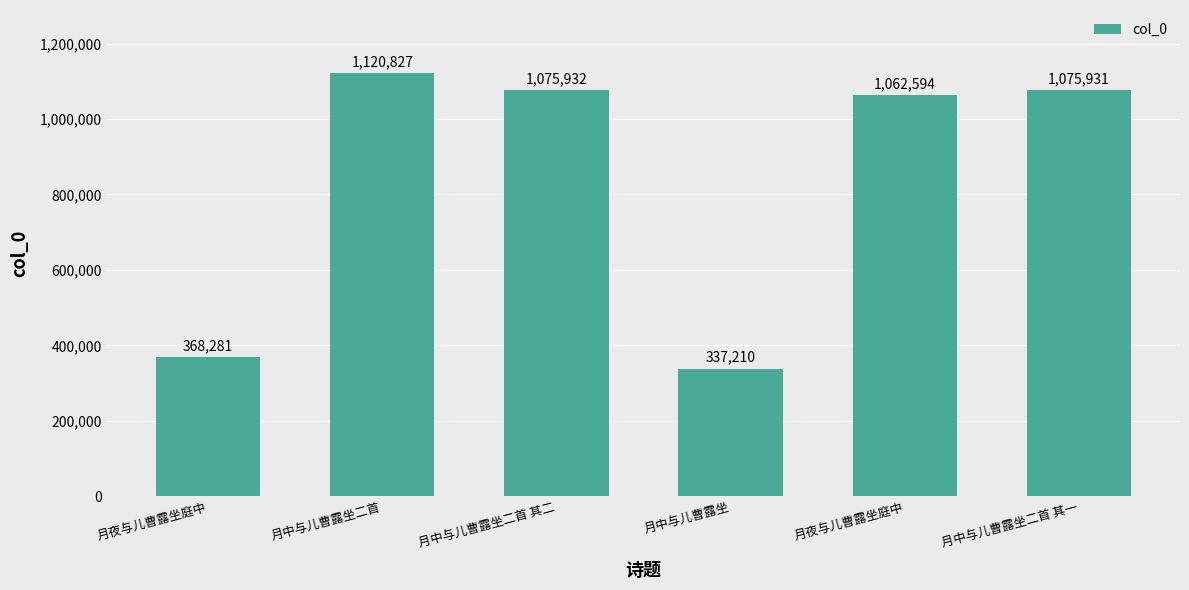

At which category does the chart reach its minimum across all series?

月中与儿曹露坐